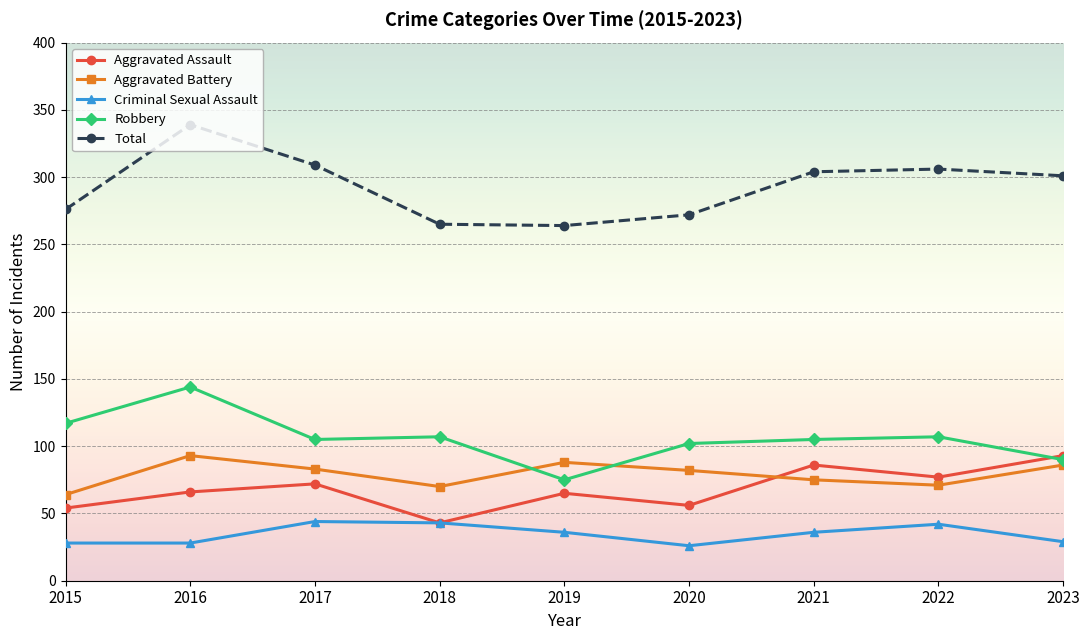

True or false: Total and Robbery intersect in this chart.

False